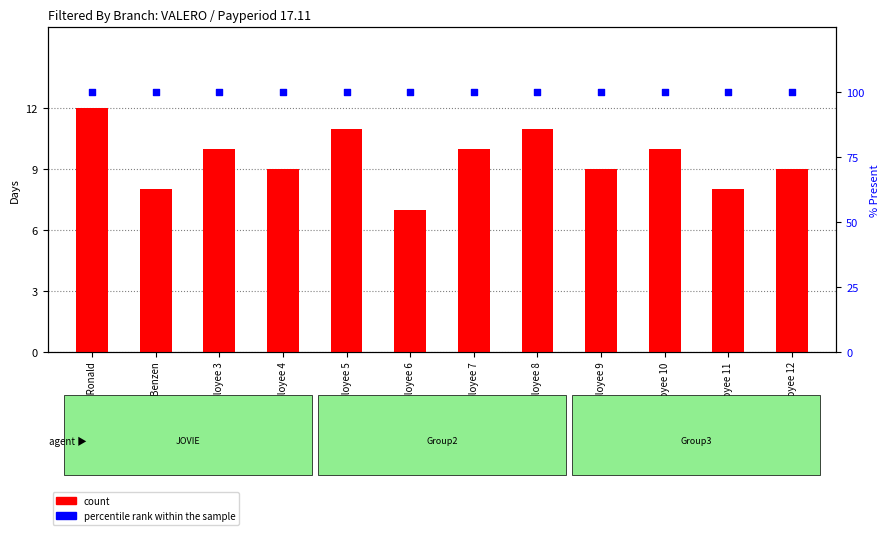

Which series has the largest Y range (max minus min)?

count